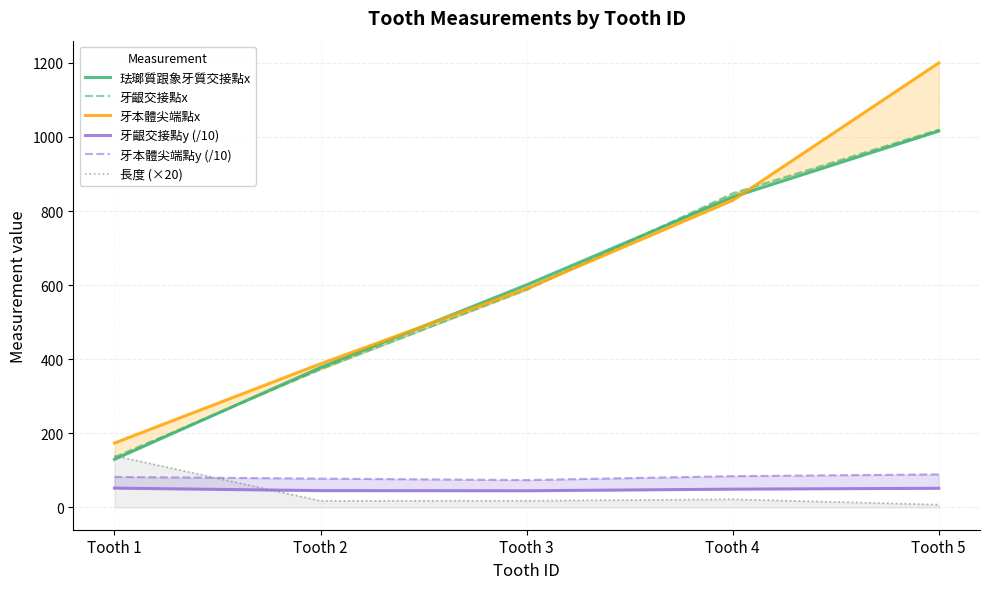

What are all the series names shown in the legend?

珐瑯質跟象牙質交接點x, 牙齦交接點x, 牙本體尖端點x, 牙齦交接點y (/10), 牙本體尖端點y (/10), 長度 (×20)